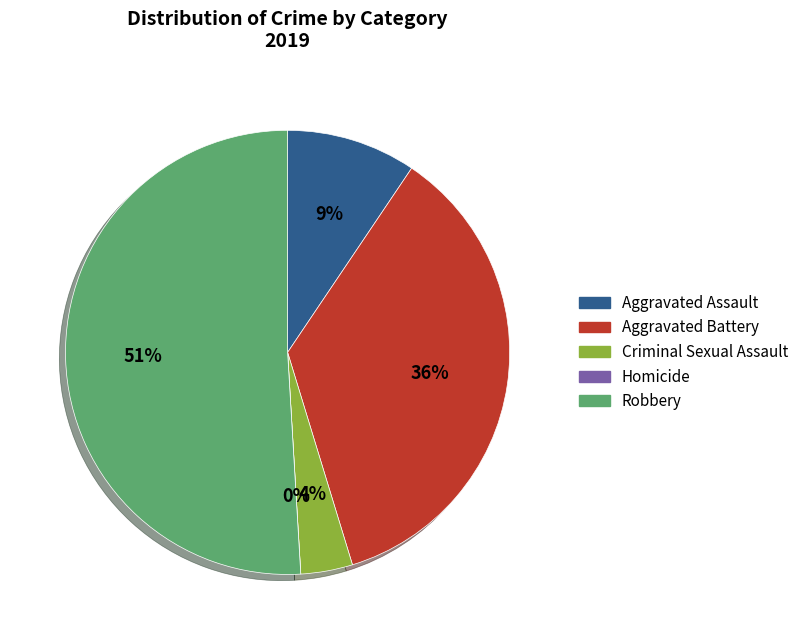

What is the majority slice?

Robbery